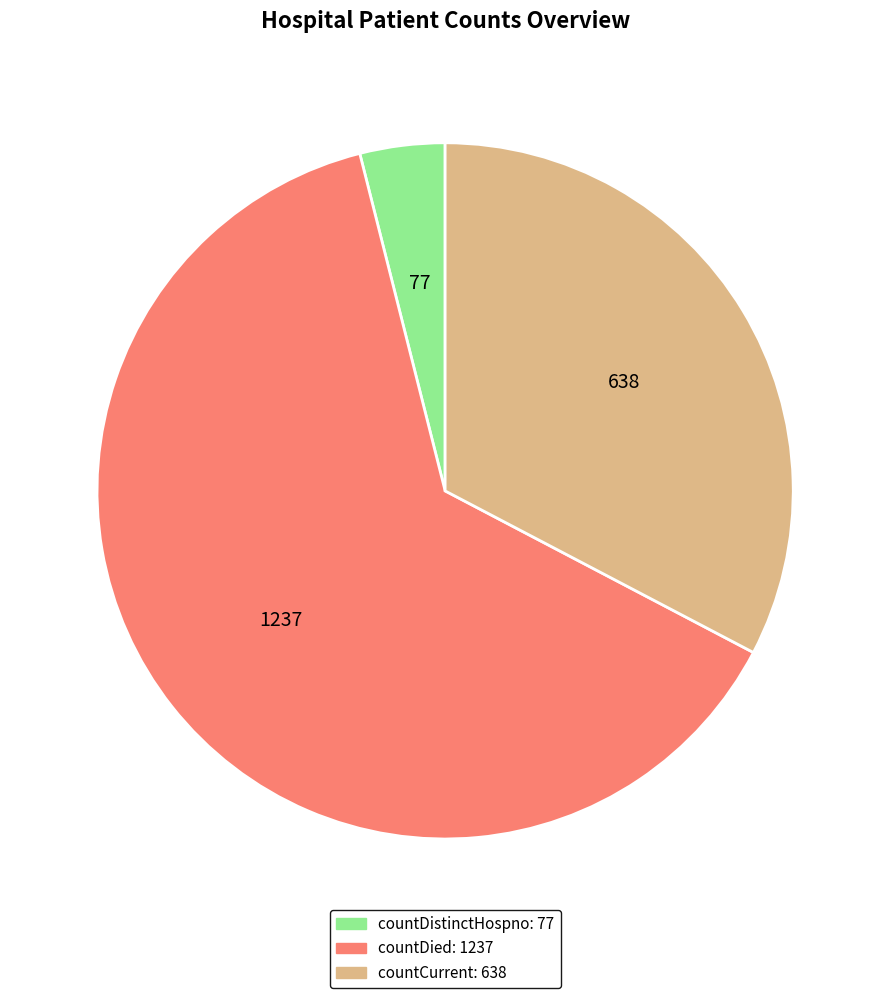

Is there a majority slice in this chart?

Yes